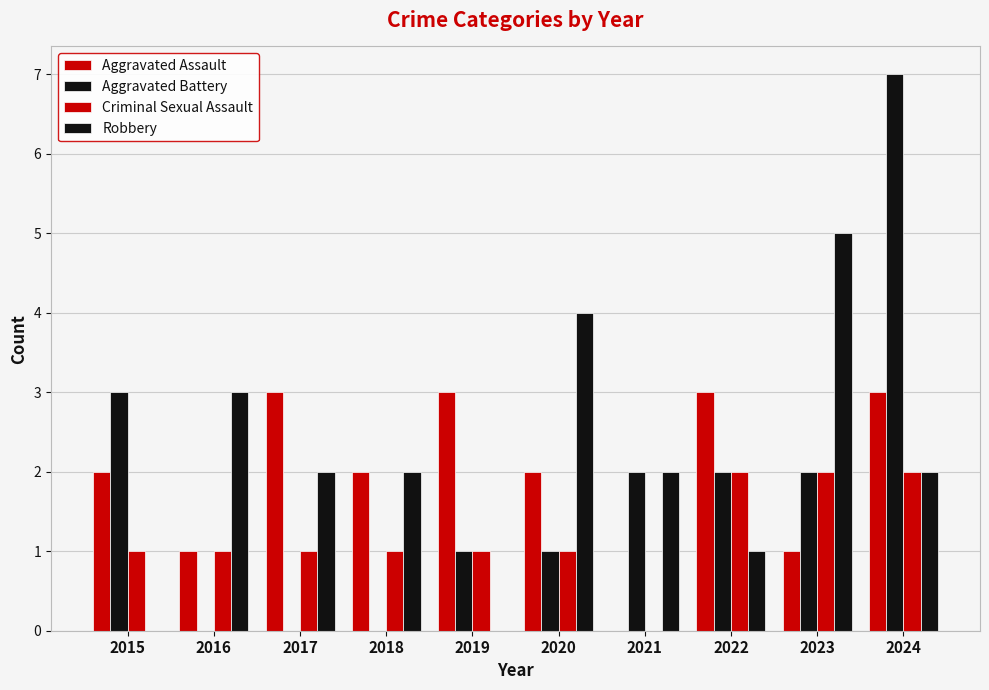

What is the total value across all series at 2016?

5